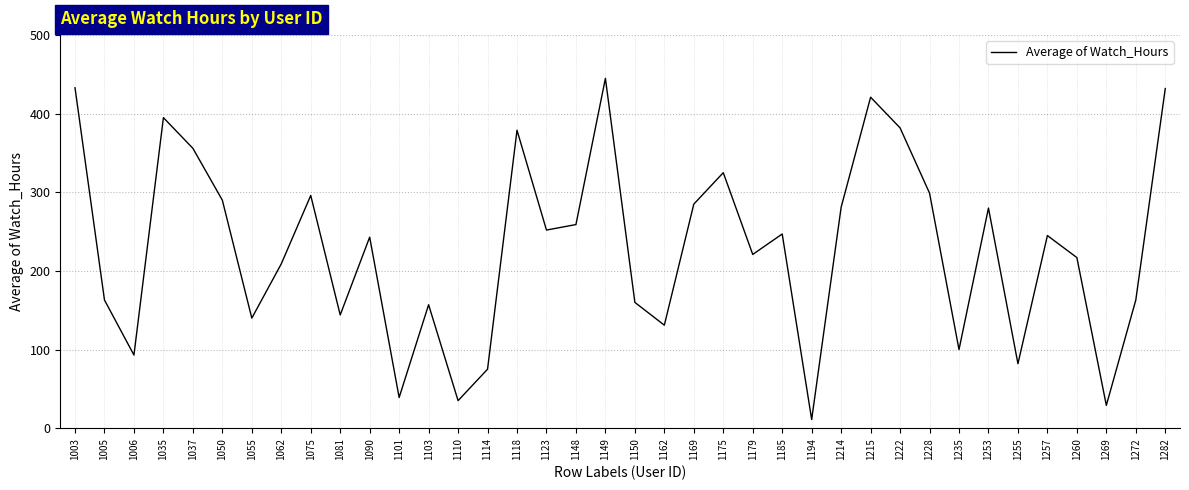

What value does the data have at 1062?

209